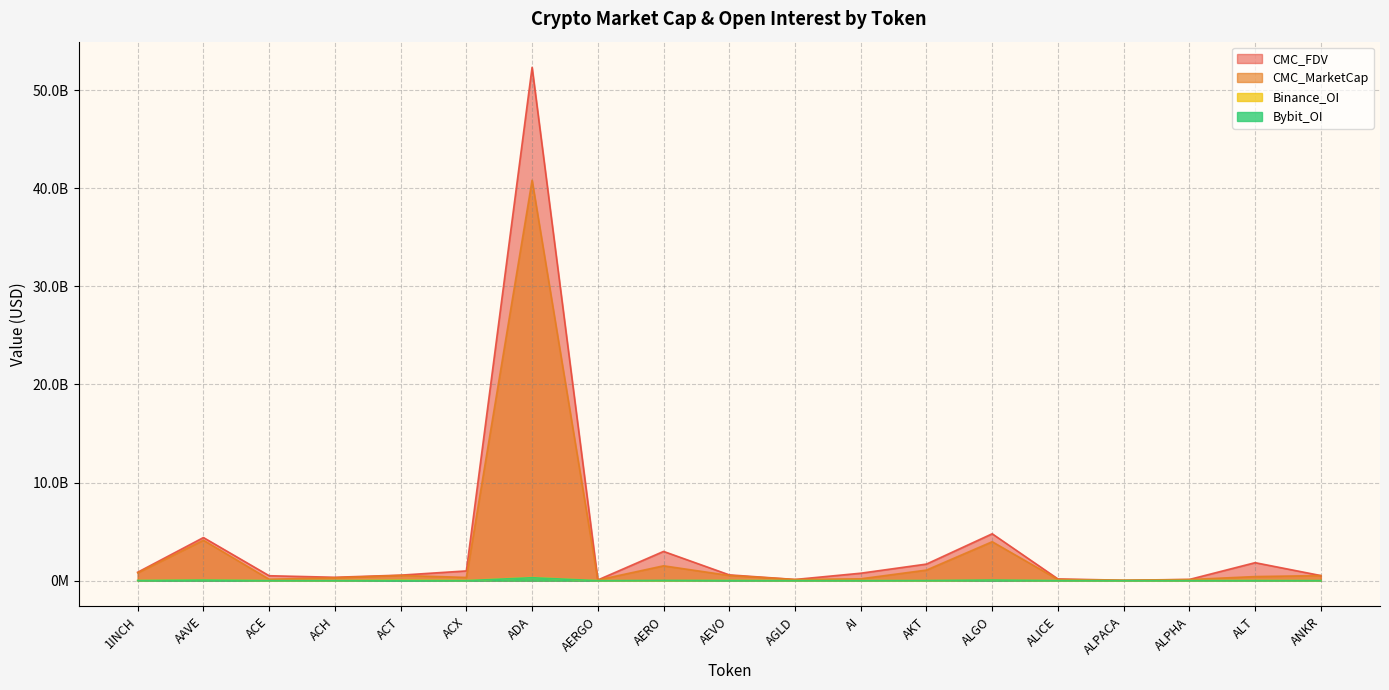

Where is Bybit_OI nearest to the value 152617355?

ALGO